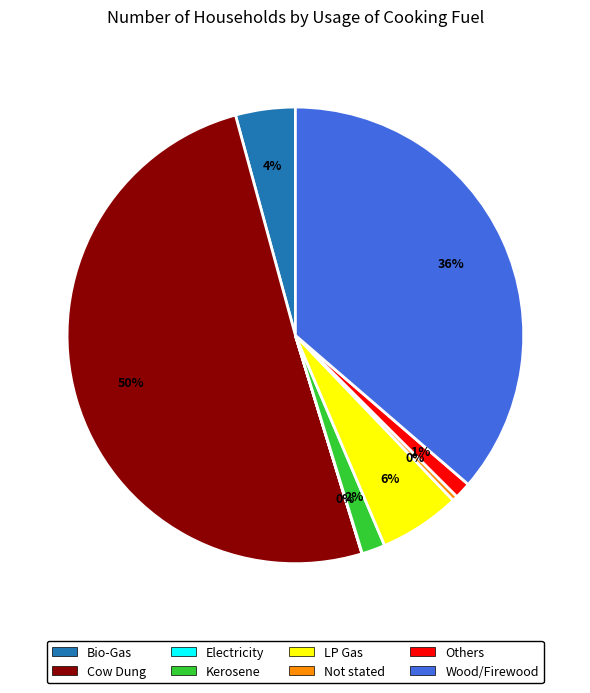

Which slice is the largest?

Cow Dung